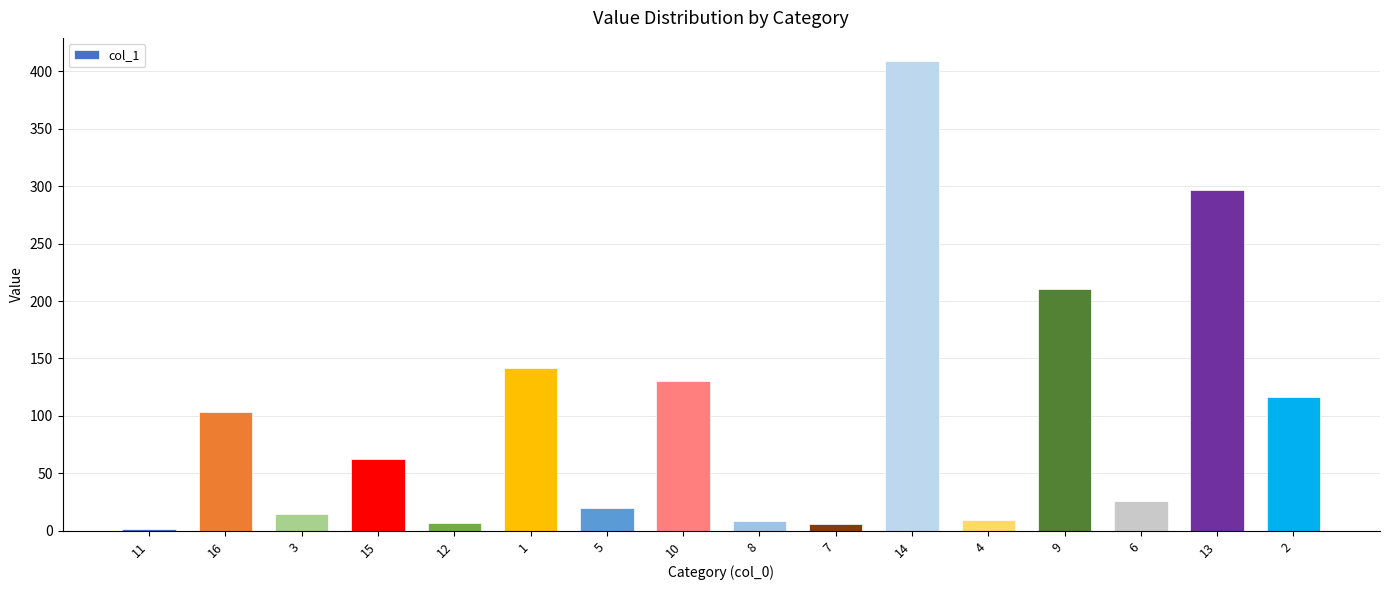

What is the average value?

97.7